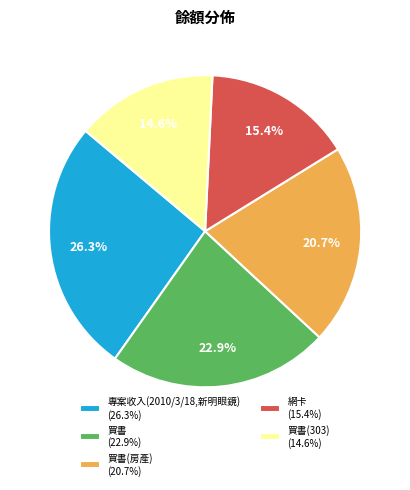

How many slices are in this pie chart?

5